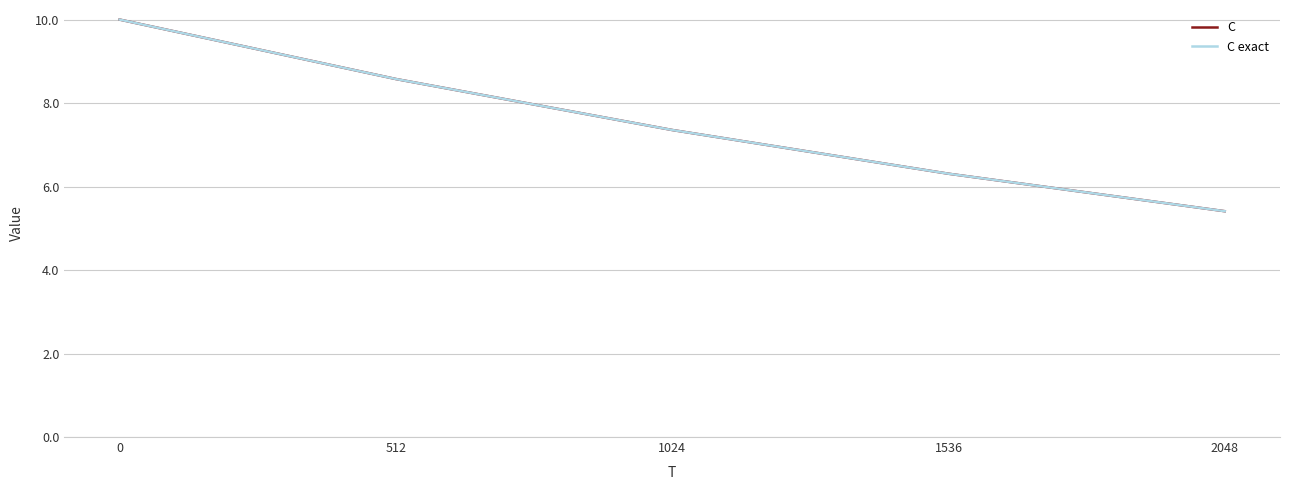

Which series has the widest spread of values?

C exact